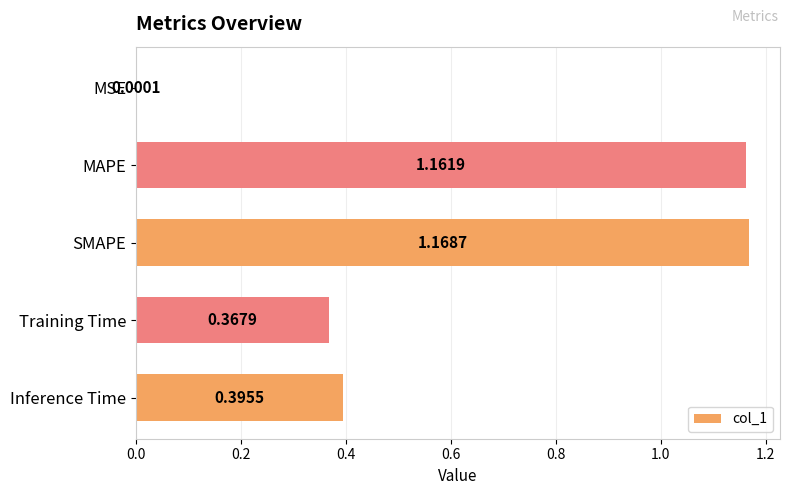

Where is the data nearest to the value 0?

MSE